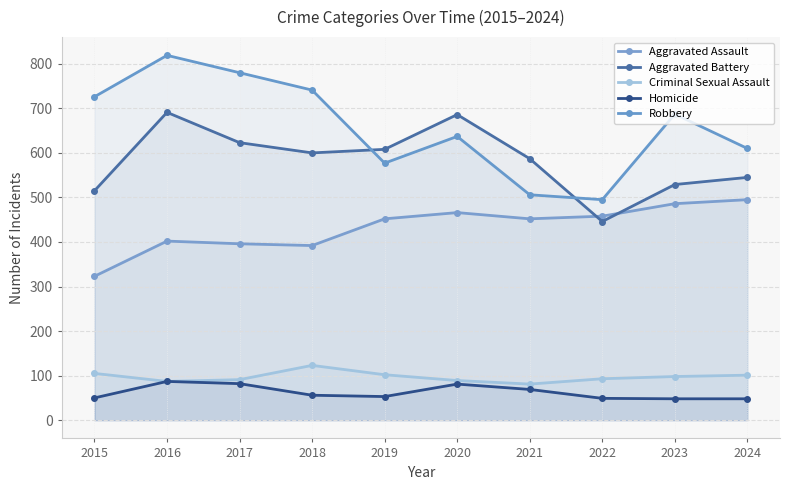

What is the difference between the Criminal Sexual Assault values at 2024 and 2018?

22